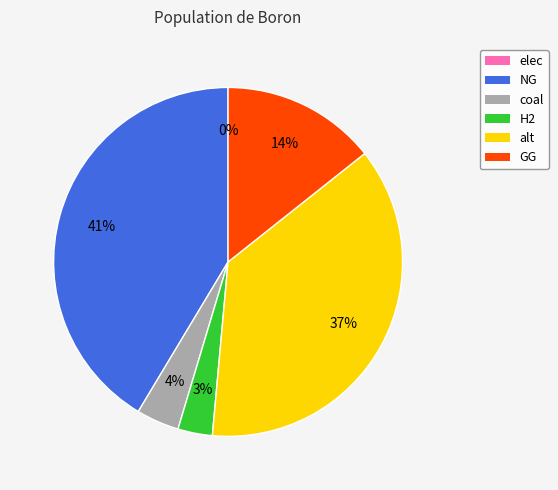

To the nearest percent, what is the difference between the NG and alt slice percentages?

4%